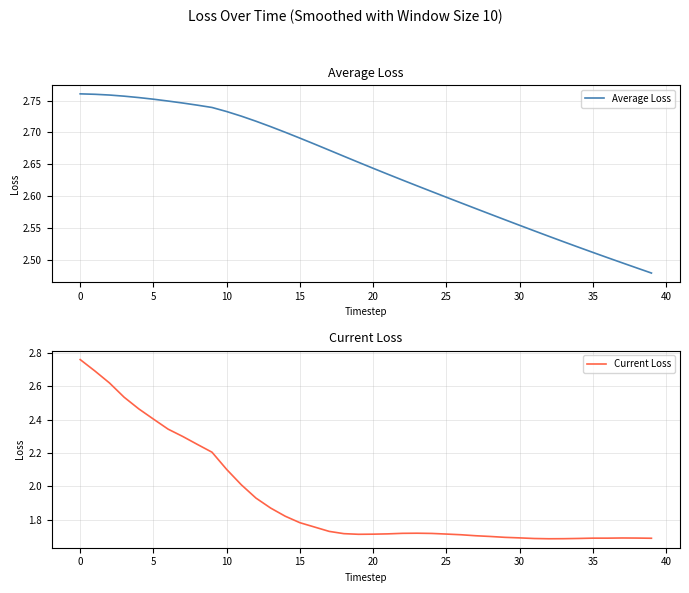

What is the greatest value displayed?

2.8